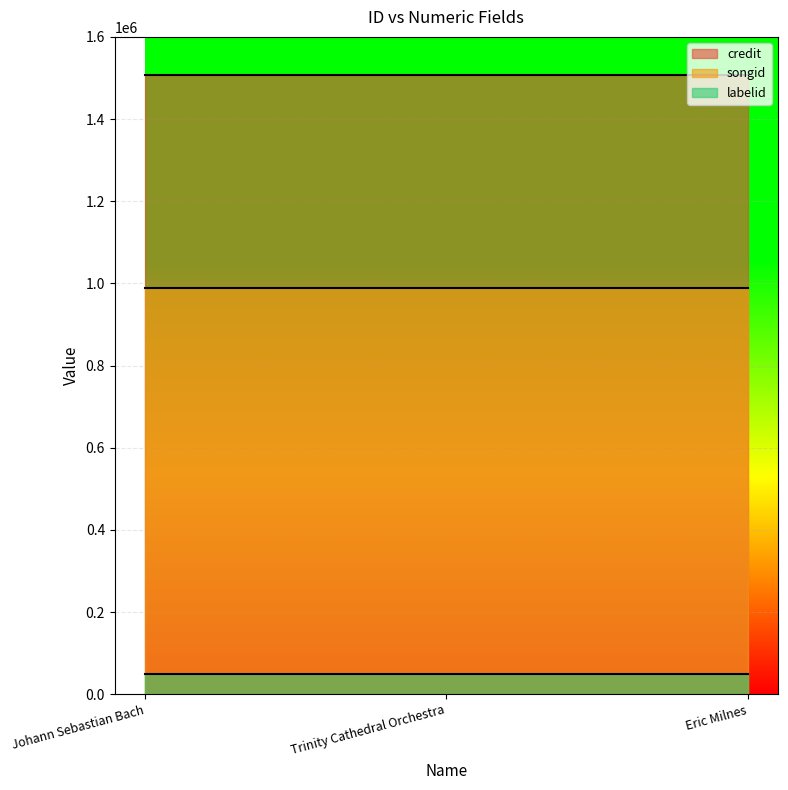

Reading left to right, list all the values displayed in this chart.

credit: 1506664	1506664	1506664
songid: 987801	987801	987801
labelid: 50115	50115	50115